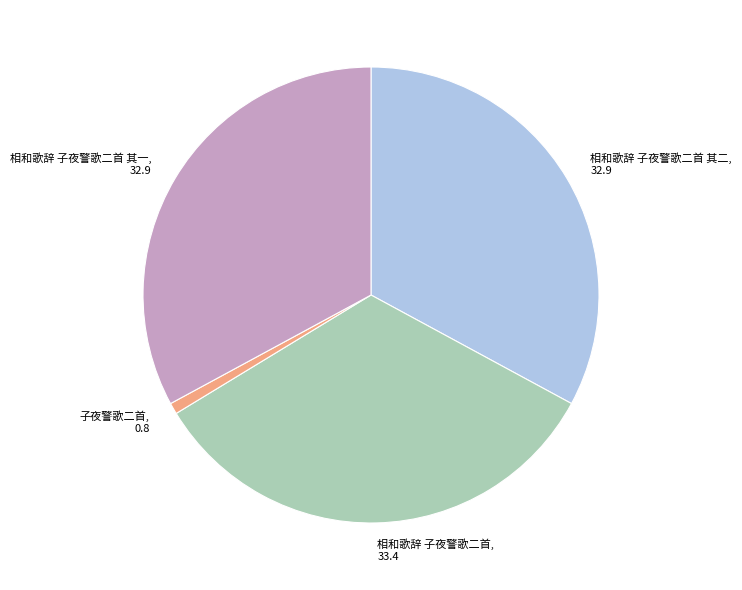

What is the smallest slice in the pie chart?

子夜警歌二首